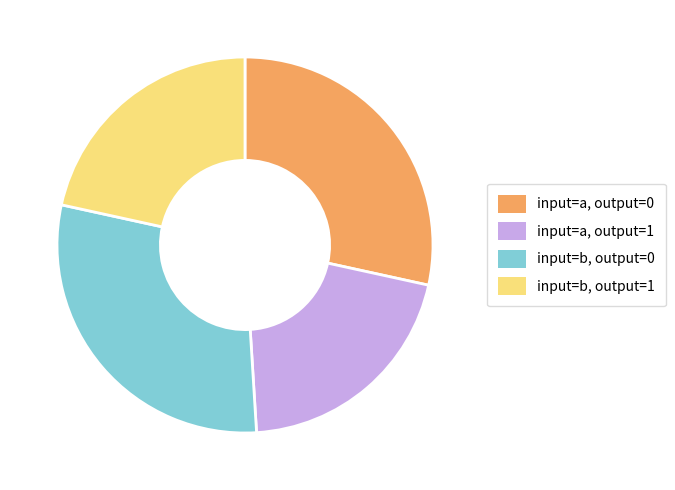

Is the sum of input=a, output=1 and input=b, output=1 greater than half?

No